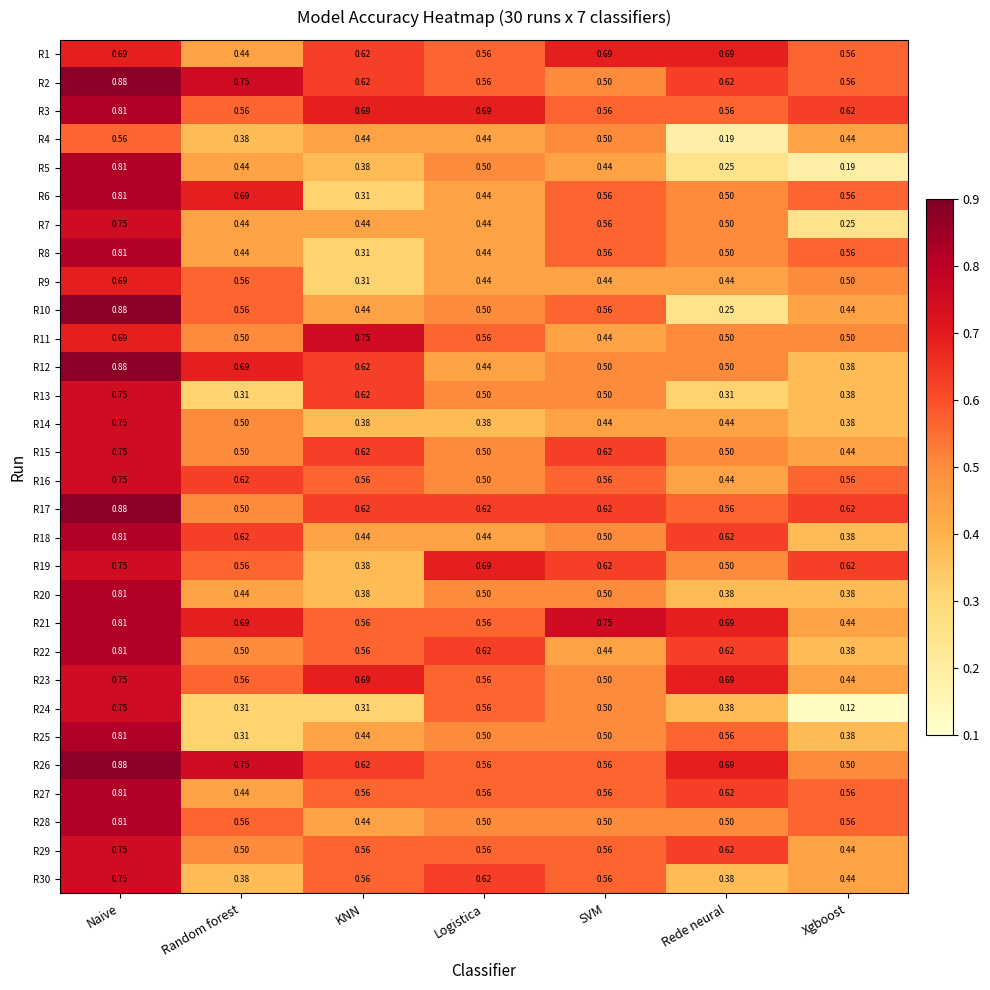

Is the value of R18 at Xgboost greater than the value of R17 at Logistica?

No